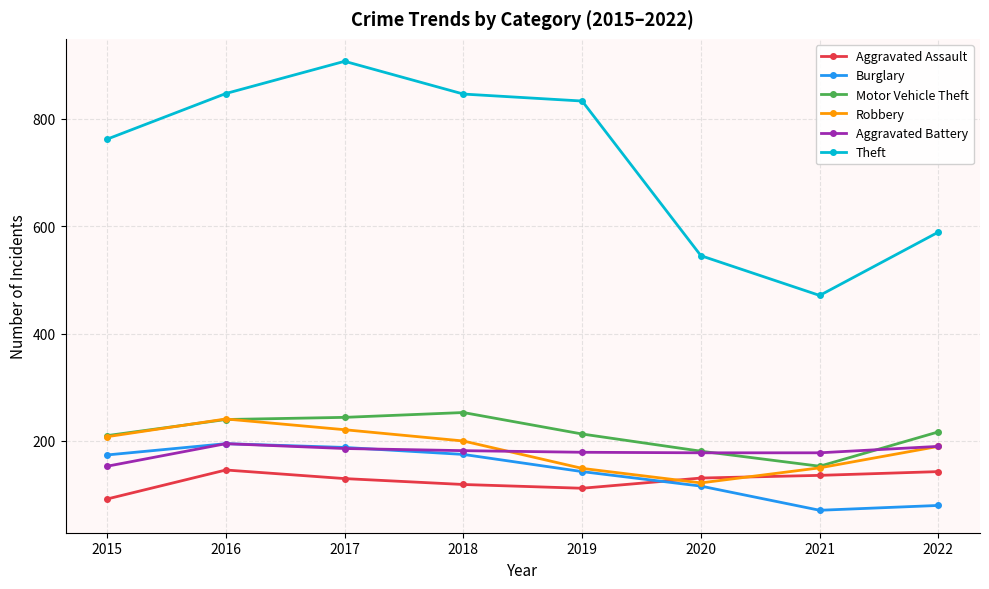

True or false: Aggravated Battery and Aggravated Assault intersect in this chart.

False